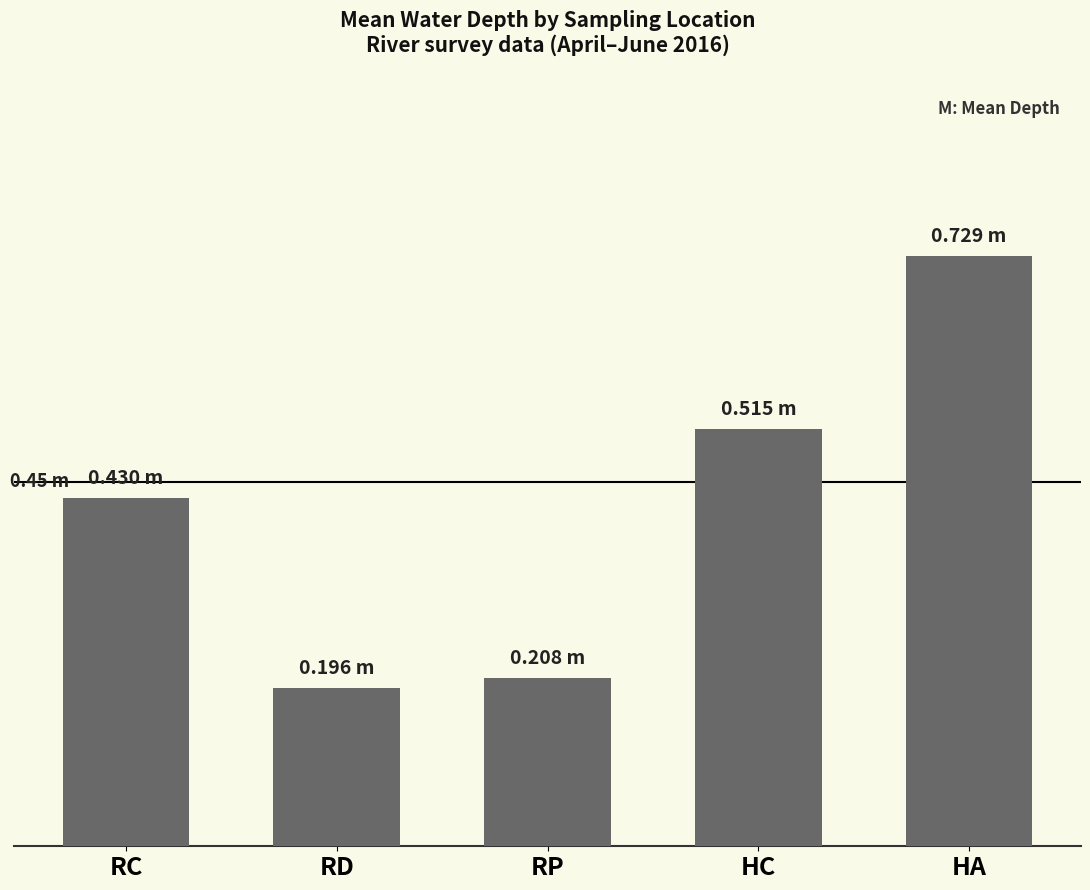

List the labels in order of value, largest first.

HA, HC, RC, RP, RD